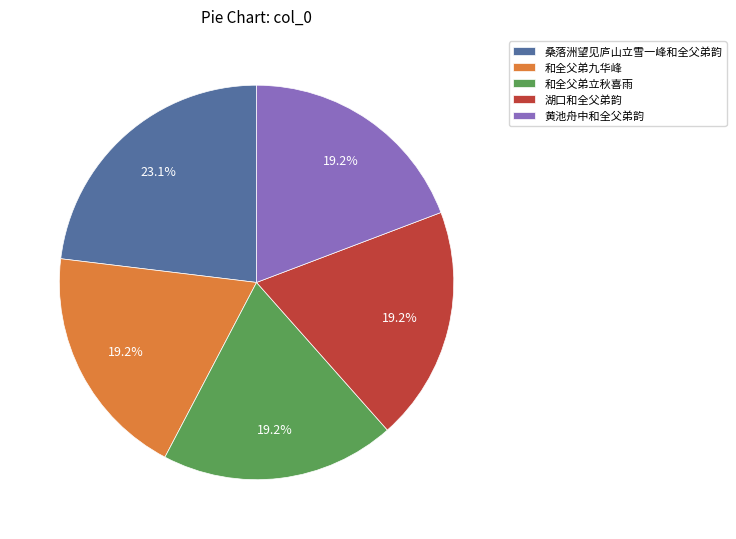

Between 桑落洲望见庐山立雪一峰和全父弟韵 and 和全父弟立秋喜雨, which is larger?

桑落洲望见庐山立雪一峰和全父弟韵